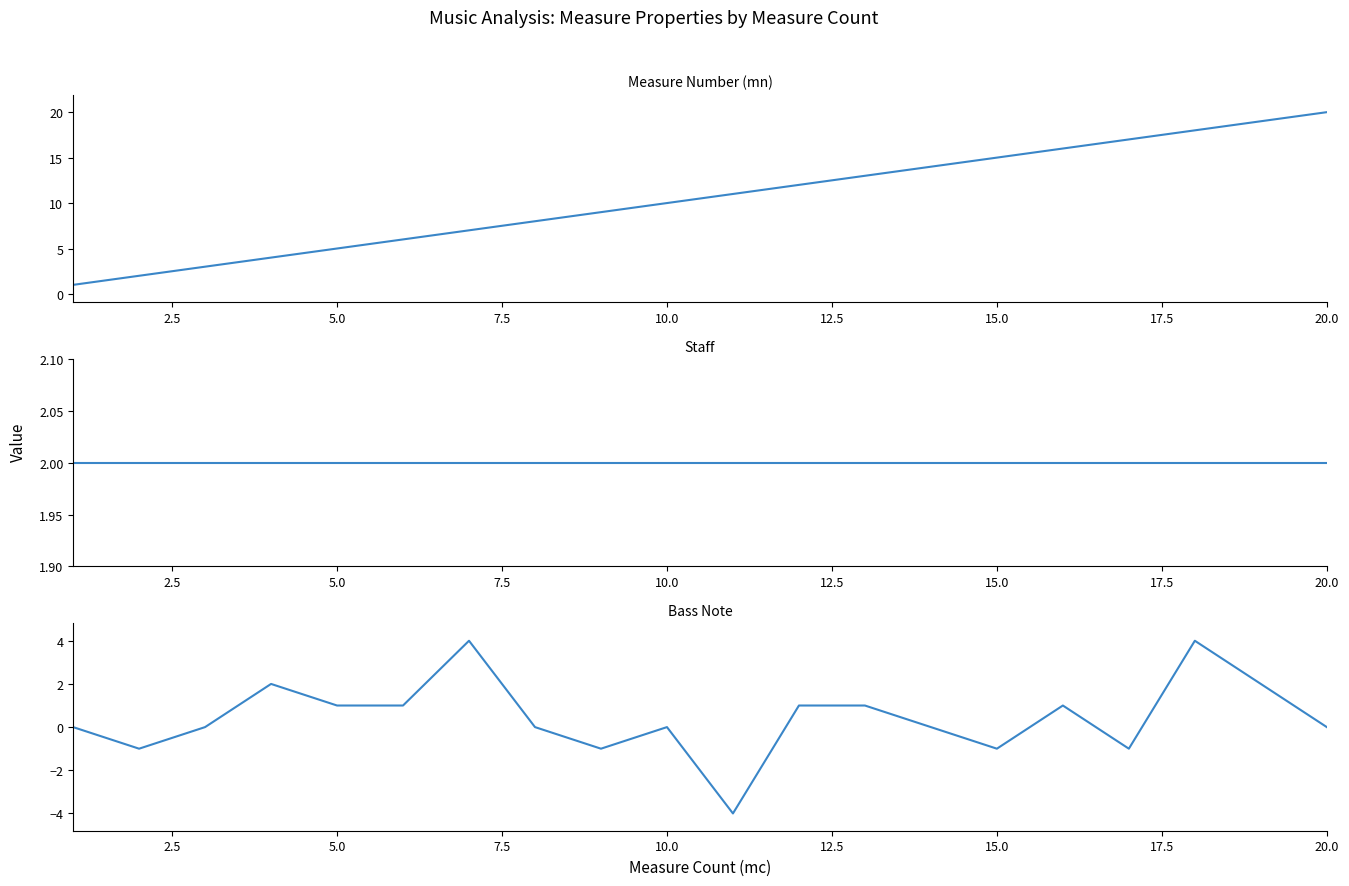

Which series has the largest total across all categories?

mn